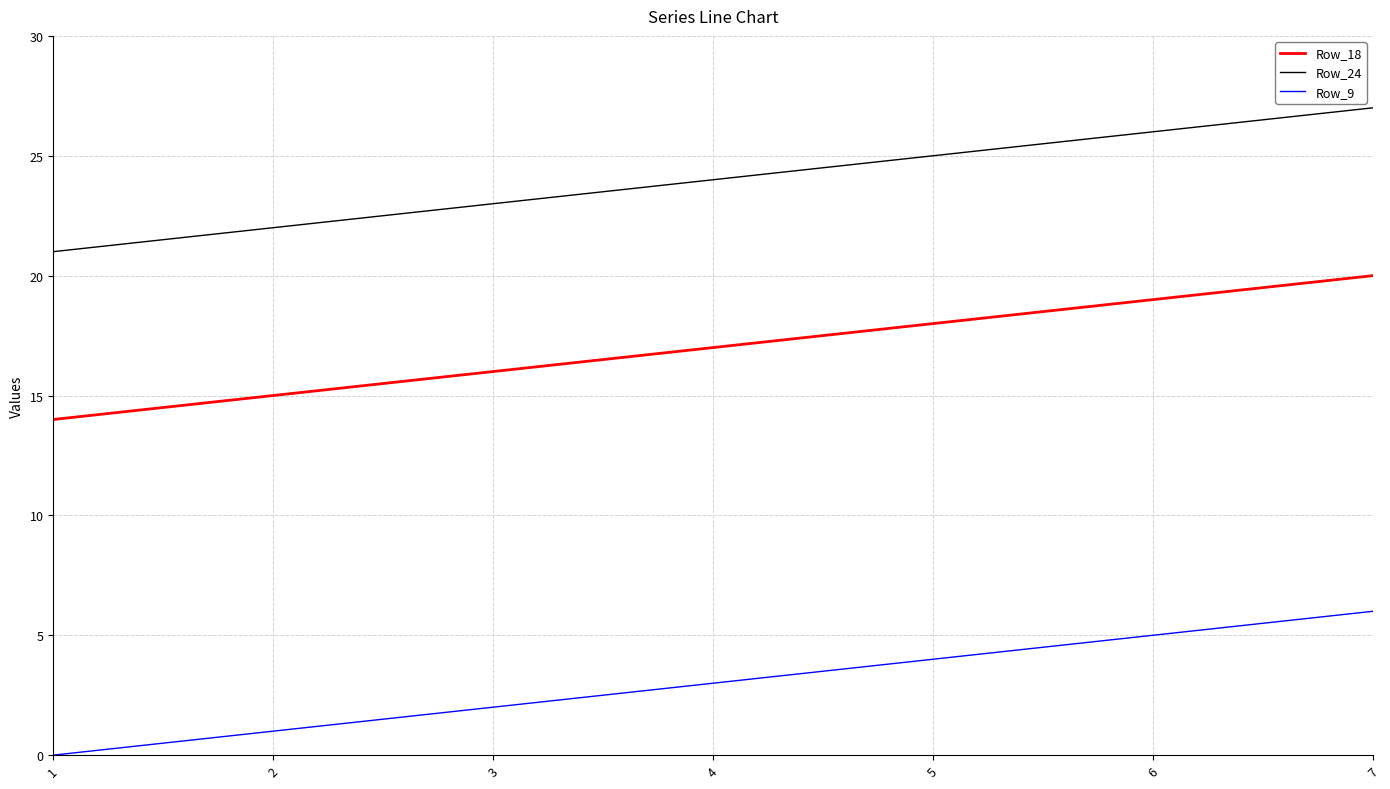

True or false: Row_18 and Row_9 intersect in this chart.

False